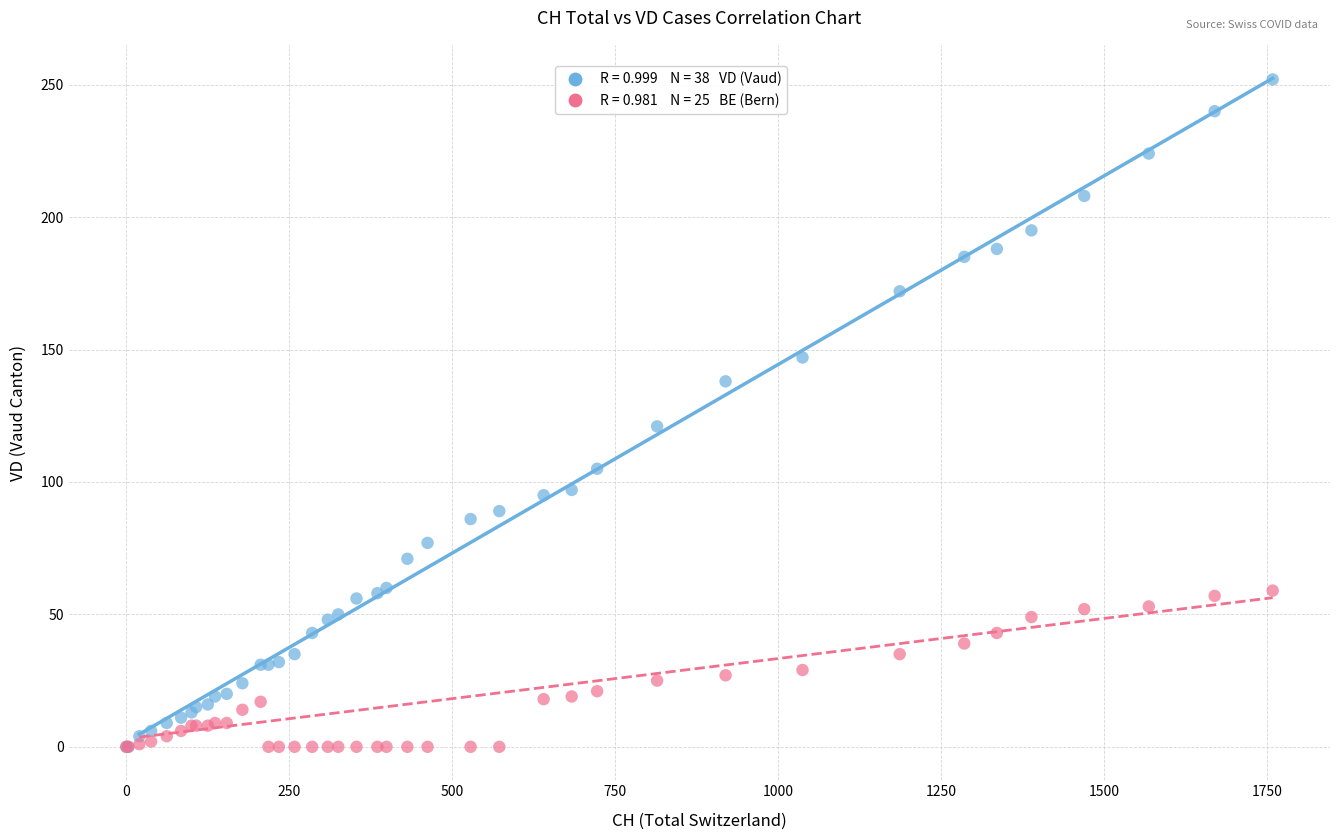

Across all series, what Y value is closest to 126?

121